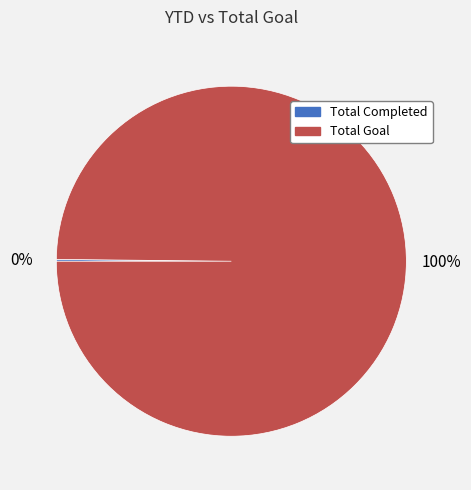

To the nearest percent, what portion does Total Goal represent?

100%